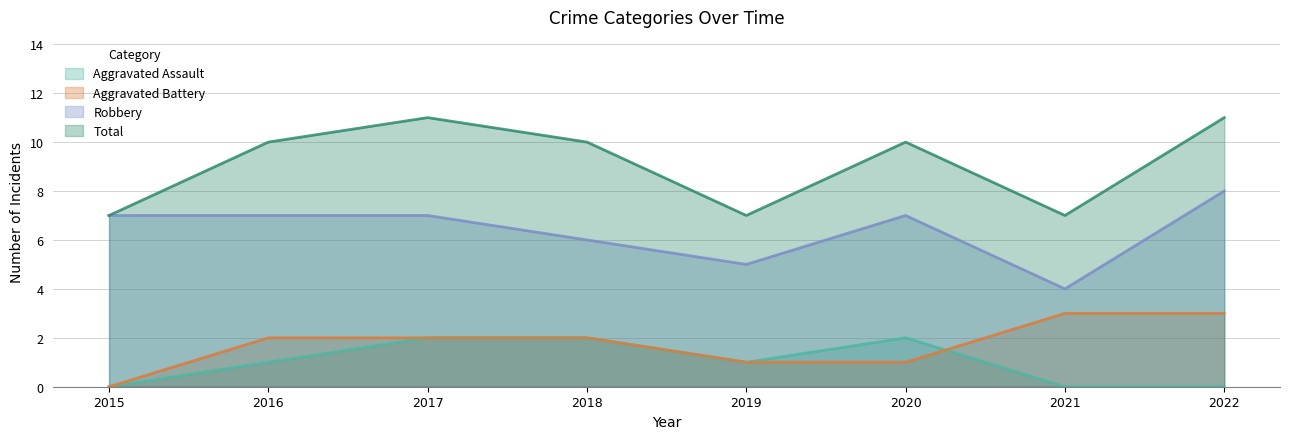

Reading left to right, transcribe all the data shown in this chart.

Aggravated Assault: 0	1	2	2	1	2	0	0
Aggravated Battery: 0	2	2	2	1	1	3	3
Robbery: 7	7	7	6	5	7	4	8
Total: 7	10	11	10	7	10	7	11